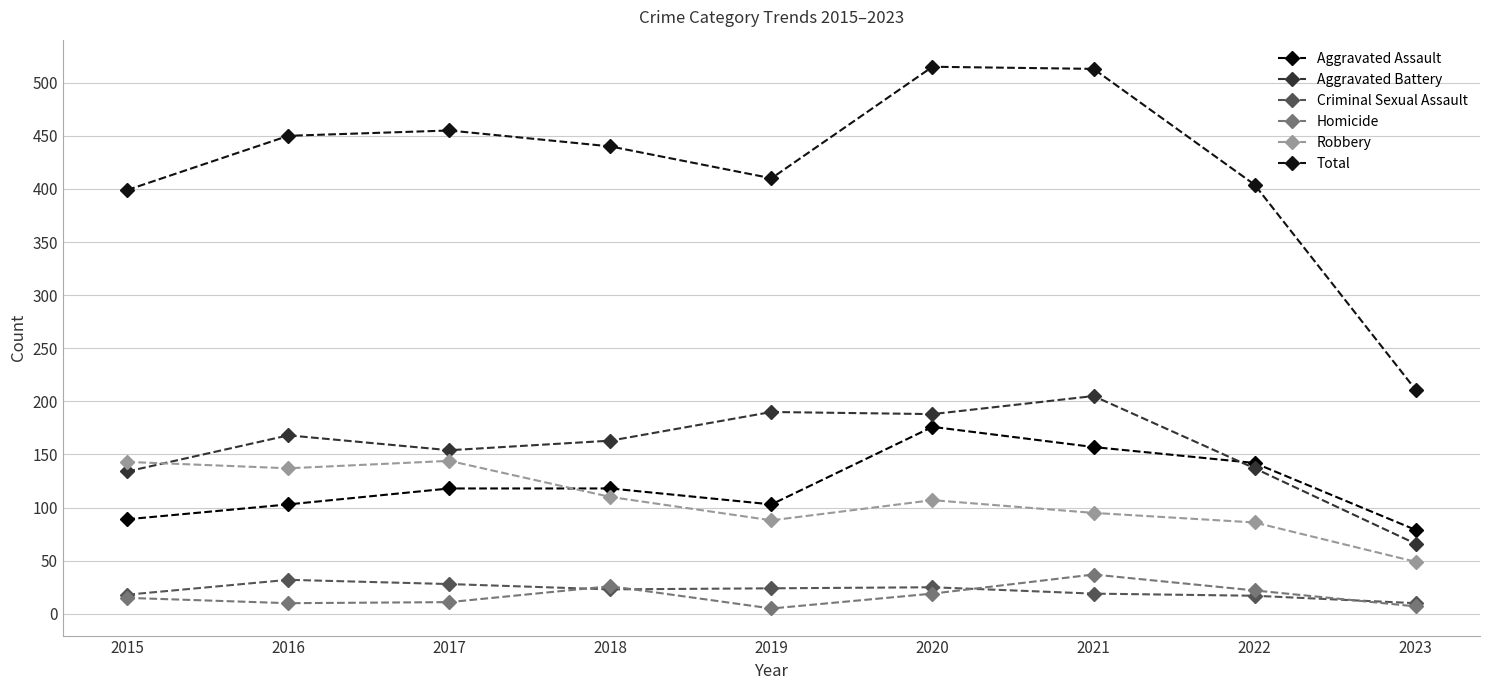

What is the maximum value for Homicide?

37